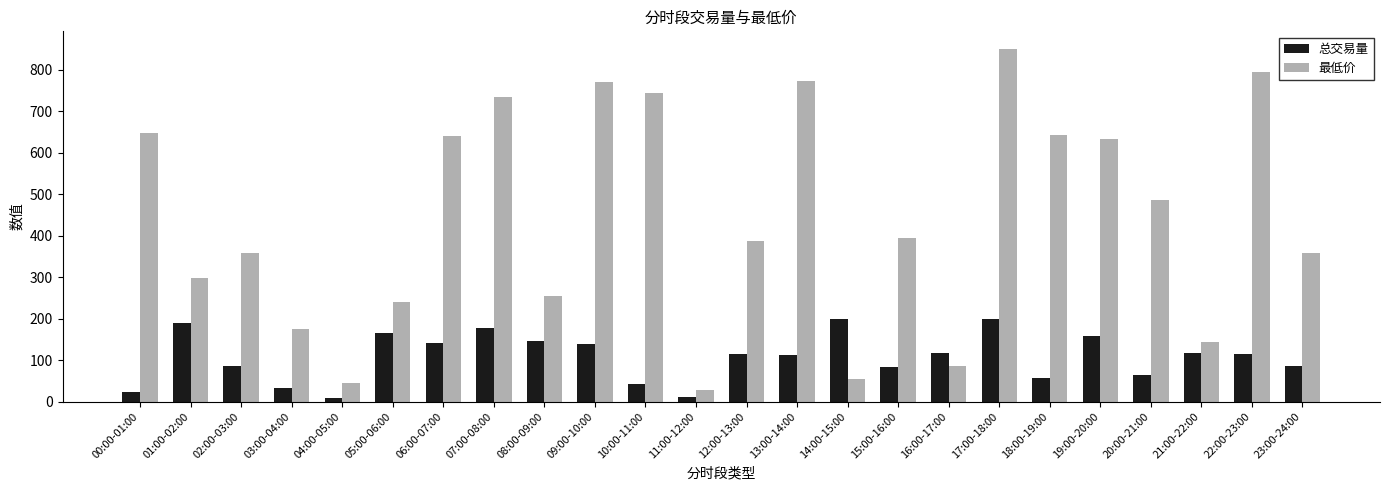

The value of 最低价 at 00:00-01:00 is 648.7. True or false?

True